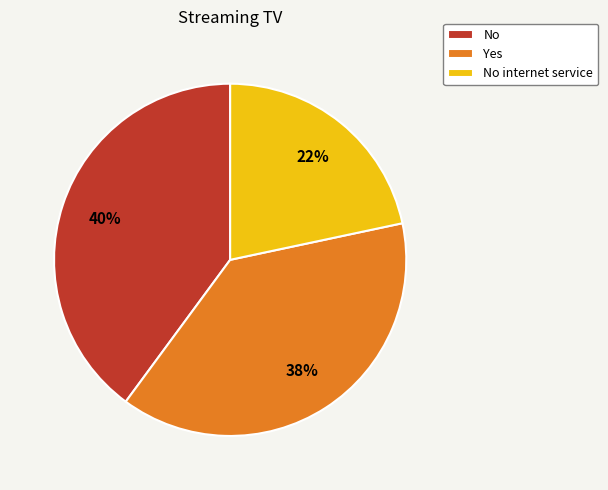

Is it true that Yes is 38% of the pie?

True